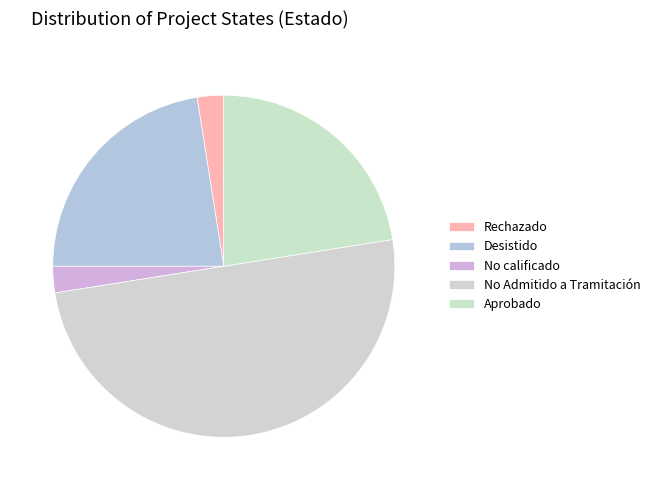

How many slices are in this pie chart?

5